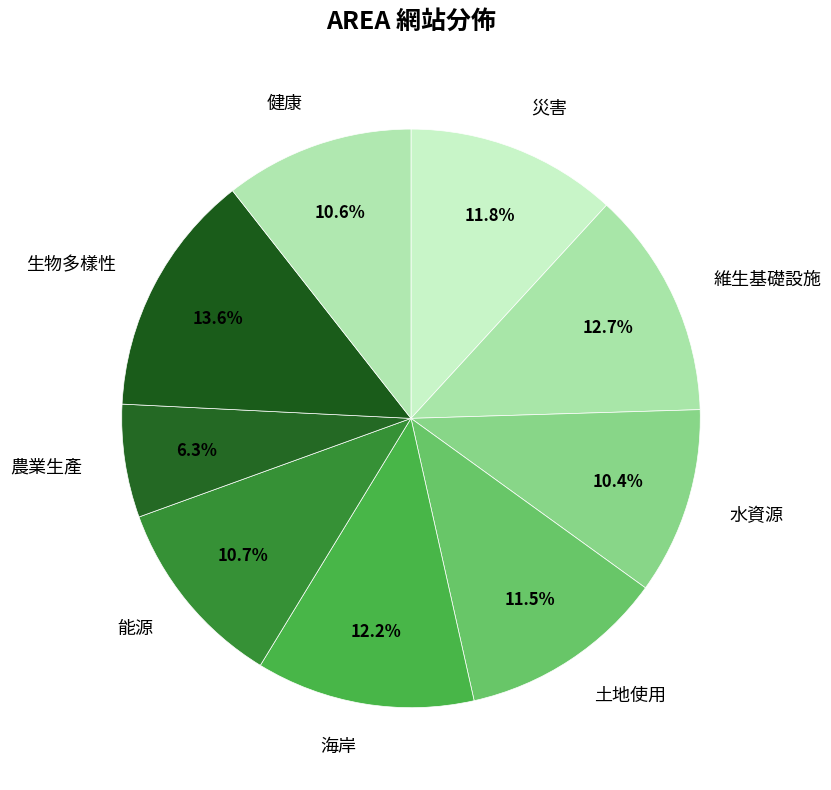

To the nearest percent, what portion does 災害 represent?

12%